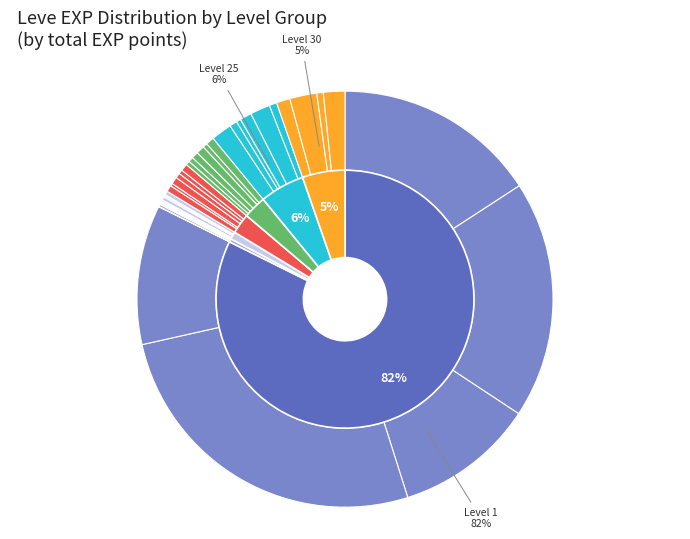

Count the number of slices in the pie.

39